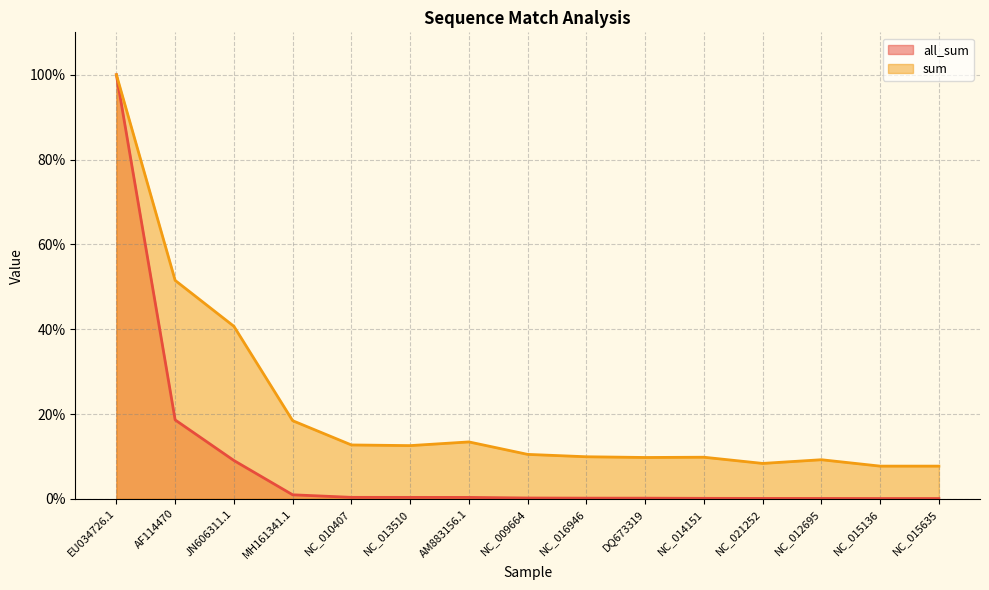

True or false: sum has a value of 3.3 at NC_016946.

False